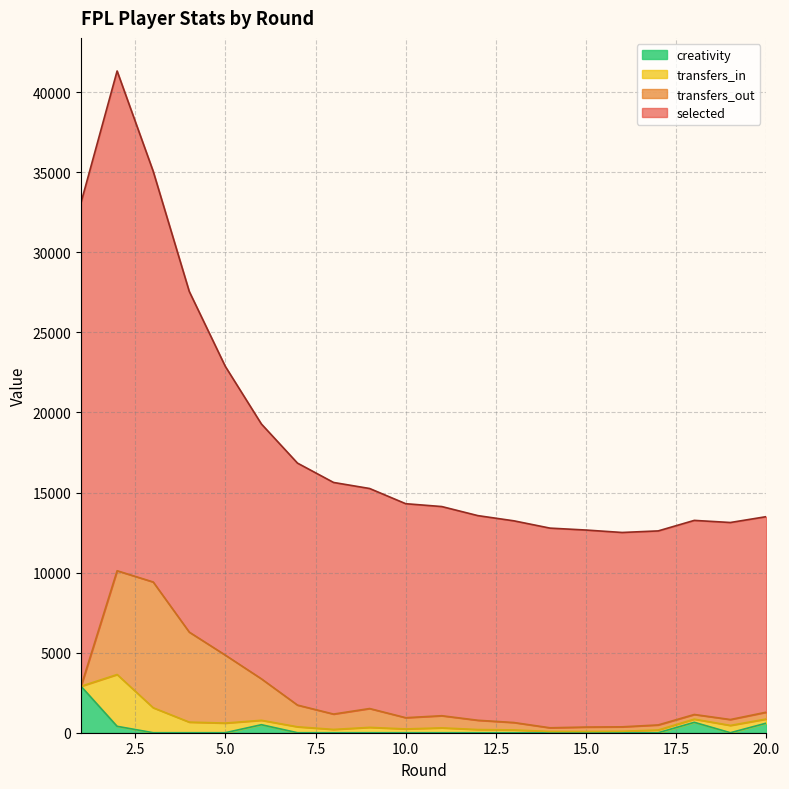

What is the total value across all series at 7?

16838